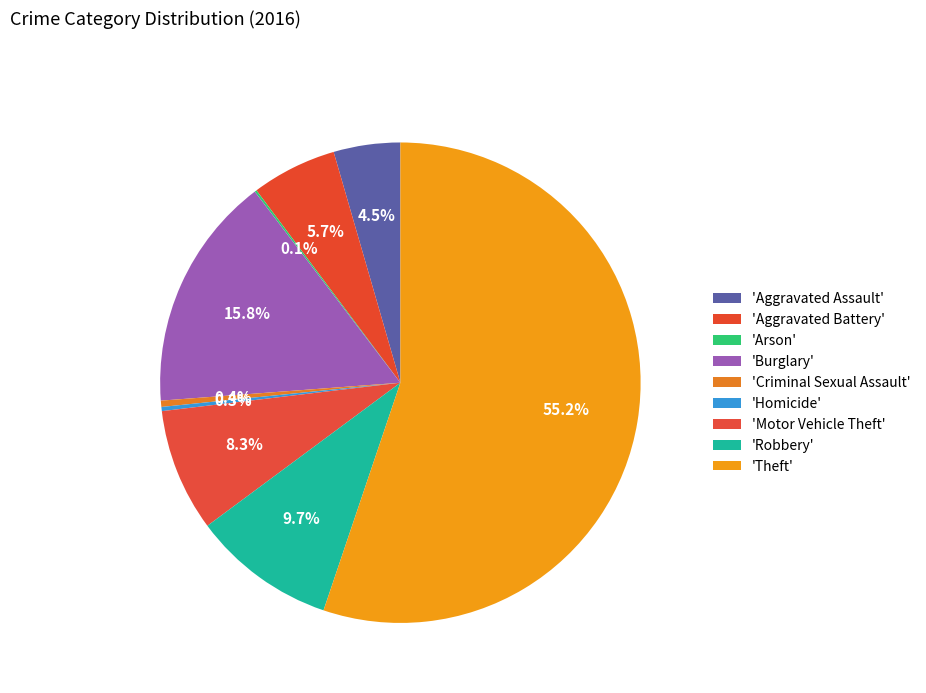

Count the number of slices in the pie.

9